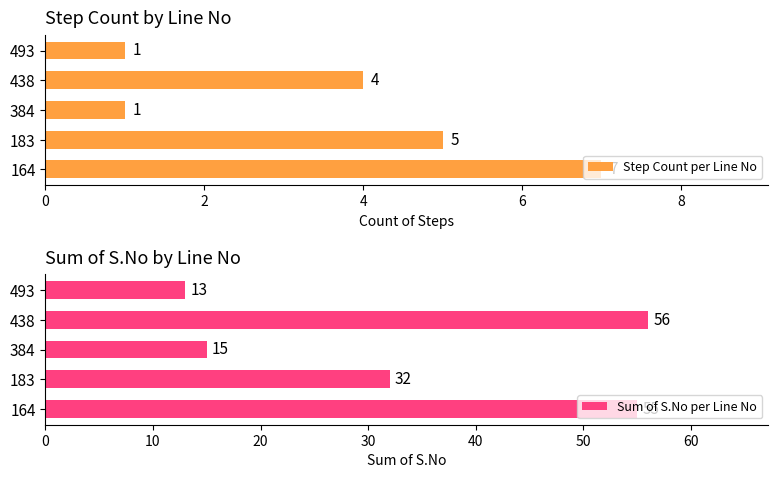

At which label is Step Count per Line No closest to 4?

438